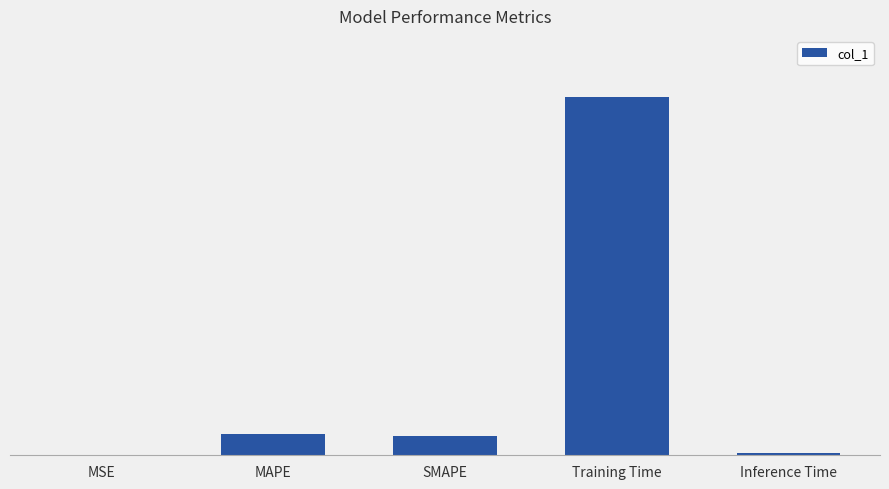

Are the bars horizontal?

No